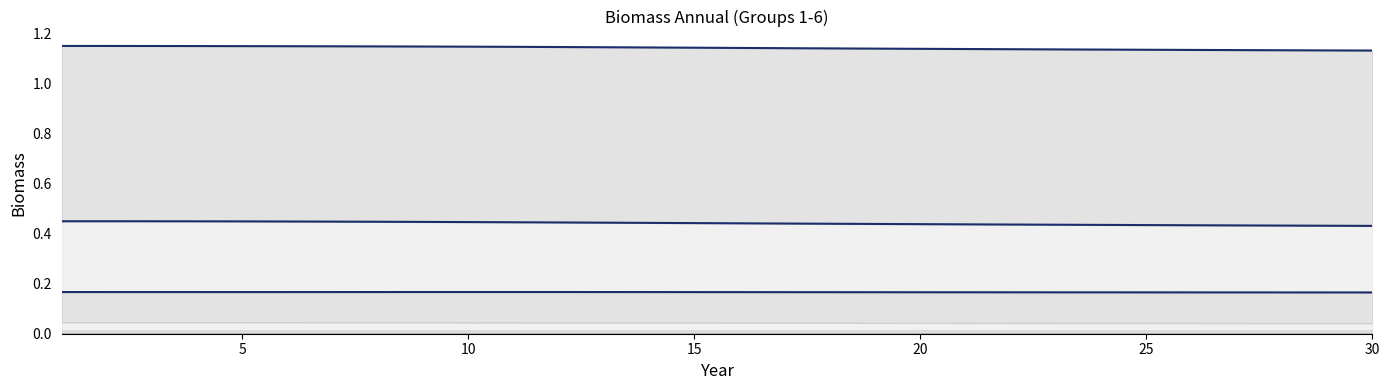

Reading left to right, what are all the values shown in this chart?

col_1 (top): 1.1	1.1	1.1	1.1	1.1	1.1	1.1	1.1	1.1	1.1	1.1	1.1	1.1	1.1	1.1	1.1	1.1	1.1	1.1	1.1	1.1	1.1	1.1	1.1	1.1	1.1	1.1	1.1	1.1	1.1
col_5 (boundary): 0.4	0.4	0.4	0.4	0.4	0.4	0.4	0.4	0.4	0.4	0.4	0.4	0.4	0.4	0.4	0.4	0.4	0.4	0.4	0.4	0.4	0.4	0.4	0.4	0.4	0.4	0.4	0.4	0.4	0.4
col_3 (boundary): 0.2	0.2	0.2	0.2	0.2	0.2	0.2	0.2	0.2	0.2	0.2	0.2	0.2	0.2	0.2	0.2	0.2	0.2	0.2	0.2	0.2	0.2	0.2	0.2	0.2	0.2	0.2	0.2	0.2	0.2
baseline: 0.0	0.0	0.0	0.0	0.0	0.0	0.0	0.0	0.0	0.0	0.0	0.0	0.0	0.0	0.0	0.0	0.0	0.0	0.0	0.0	0.0	0.0	0.0	0.0	0.0	0.0	0.0	0.0	0.0	0.0